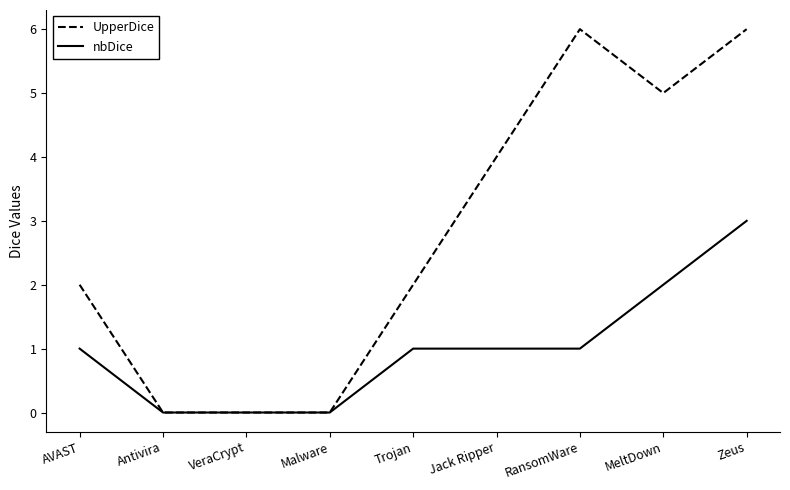

What is the greatest value displayed?

6